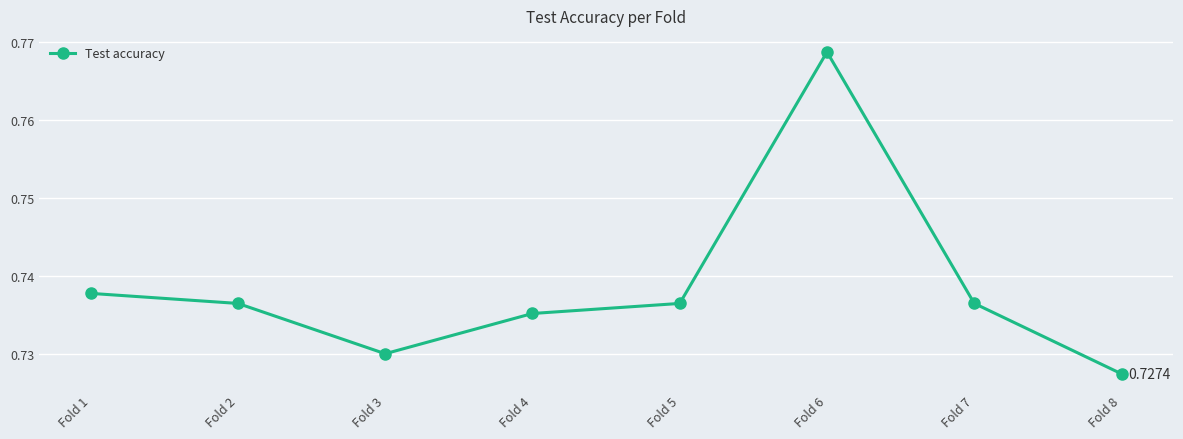

How many data points does each series have?

8